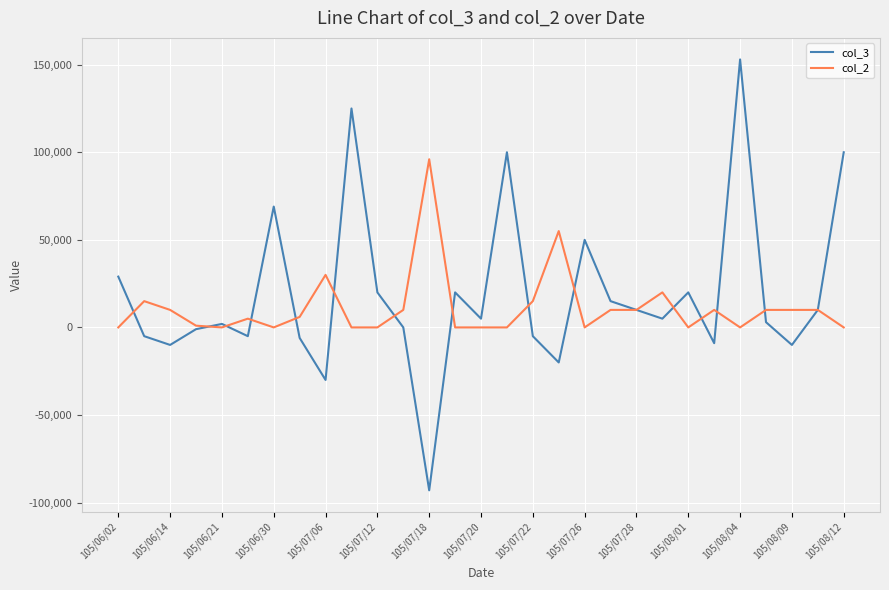

Which series has the widest spread of values?

col_3